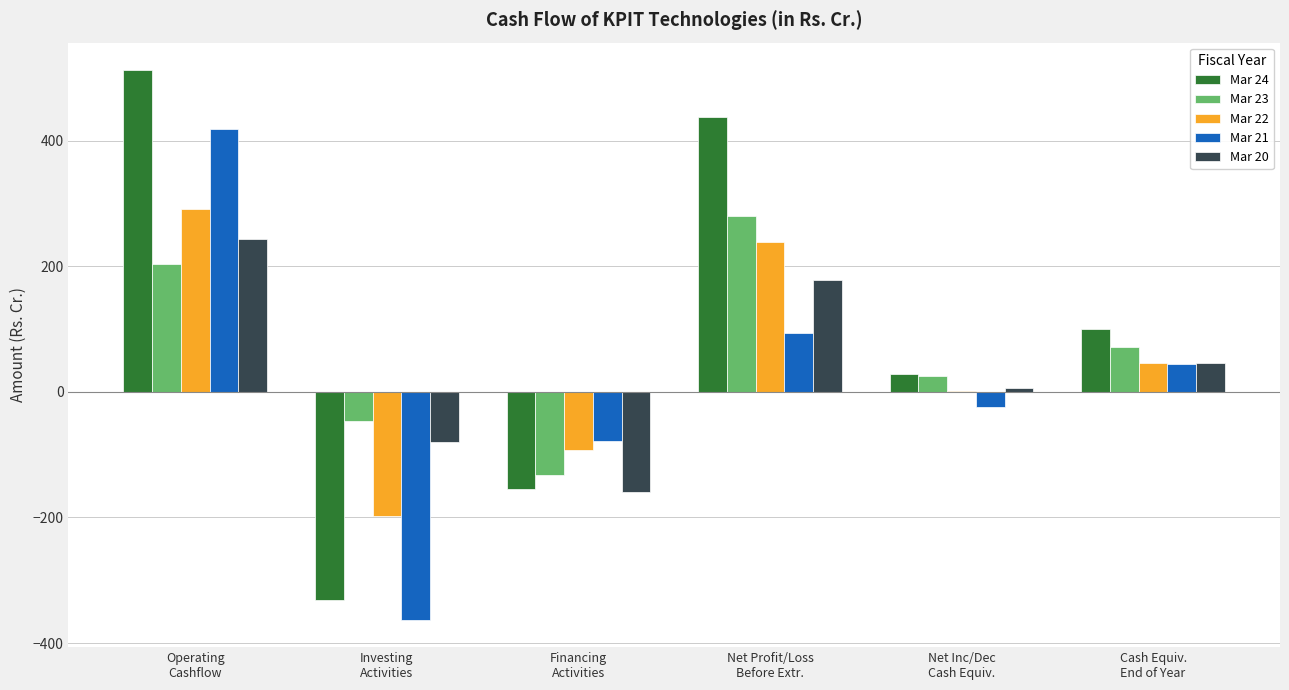

What is the highest value of the Mar 21 series?

417.8